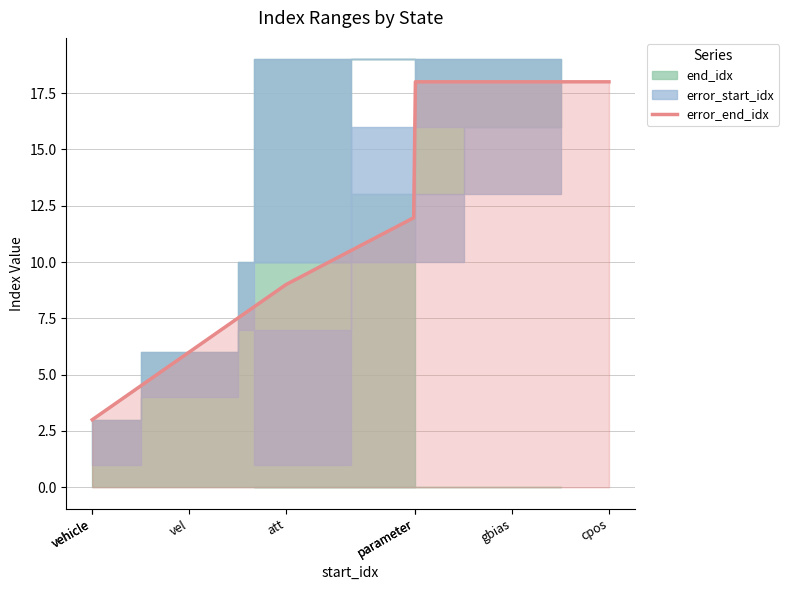

What is the maximum value for error_end_idx?

18.0